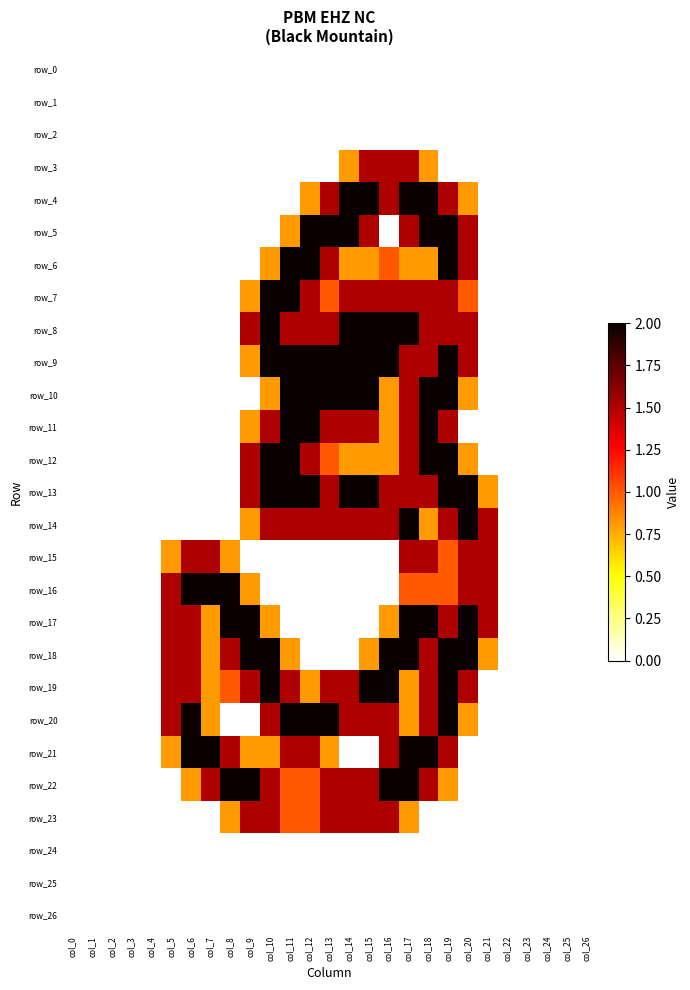

Reading right to left, list all the values displayed in this chart.

row_0: col_26=0.0	col_25=0.0	col_24=0.0	col_23=0.0	col_22=0.0	col_21=0.0	col_20=0.0	col_19=0.0	col_18=0.0	col_17=0.0	col_16=0.0	col_15=0.0	col_14=0.0	col_13=0.0	col_12=0.0	col_11=0.0	col_10=0.0	col_9=0.0	col_8=0.0	col_7=0.0	col_6=0.0	col_5=0.0	col_4=0.0	col_3=0.0	col_2=0.0	col_1=0.0	col_0=0.0
row_1: col_26=0.0	col_25=0.0	col_24=0.0	col_23=0.0	col_22=0.0	col_21=0.0	col_20=0.0	col_19=0.0	col_18=0.0	col_17=0.0	col_16=0.0	col_15=0.0	col_14=0.0	col_13=0.0	col_12=0.0	col_11=0.0	col_10=0.0	col_9=0.0	col_8=0.0	col_7=0.0	col_6=0.0	col_5=0.0	col_4=0.0	col_3=0.0	col_2=0.0	col_1=0.0	col_0=0.0
row_2: col_26=0.0	col_25=0.0	col_24=0.0	col_23=0.0	col_22=0.0	col_21=0.0	col_20=0.0	col_19=0.0	col_18=0.0	col_17=0.0	col_16=0.0	col_15=0.0	col_14=0.0	col_13=0.0	col_12=0.0	col_11=0.0	col_10=0.0	col_9=0.0	col_8=0.0	col_7=0.0	col_6=0.0	col_5=0.0	col_4=0.0	col_3=0.0	col_2=0.0	col_1=0.0	col_0=0.0
row_3: col_26=0.0	col_25=0.0	col_24=0.0	col_23=0.0	col_22=0.0	col_21=0.0	col_20=0.0	col_19=0.0	col_18=0.8	col_17=1.5	col_16=1.5	col_15=1.5	col_14=0.8	col_13=0.0	col_12=0.0	col_11=0.0	col_10=0.0	col_9=0.0	col_8=0.0	col_7=0.0	col_6=0.0	col_5=0.0	col_4=0.0	col_3=0.0	col_2=0.0	col_1=0.0	col_0=0.0
row_4: col_26=0.0	col_25=0.0	col_24=0.0	col_23=0.0	col_22=0.0	col_21=0.0	col_20=0.8	col_19=1.5	col_18=2.0	col_17=2.0	col_16=1.5	col_15=2.0	col_14=2.0	col_13=1.5	col_12=0.8	col_11=0.0	col_10=0.0	col_9=0.0	col_8=0.0	col_7=0.0	col_6=0.0	col_5=0.0	col_4=0.0	col_3=0.0	col_2=0.0	col_1=0.0	col_0=0.0
row_5: col_26=0.0	col_25=0.0	col_24=0.0	col_23=0.0	col_22=0.0	col_21=0.0	col_20=1.5	col_19=2.0	col_18=2.0	col_17=1.5	col_16=0.0	col_15=1.5	col_14=2.0	col_13=2.0	col_12=2.0	col_11=0.8	col_10=0.0	col_9=0.0	col_8=0.0	col_7=0.0	col_6=0.0	col_5=0.0	col_4=0.0	col_3=0.0	col_2=0.0	col_1=0.0	col_0=0.0
row_6: col_26=0.0	col_25=0.0	col_24=0.0	col_23=0.0	col_22=0.0	col_21=0.0	col_20=1.5	col_19=2.0	col_18=0.8	col_17=0.8	col_16=1.0	col_15=0.8	col_14=0.8	col_13=1.5	col_12=2.0	col_11=2.0	col_10=0.8	col_9=0.0	col_8=0.0	col_7=0.0	col_6=0.0	col_5=0.0	col_4=0.0	col_3=0.0	col_2=0.0	col_1=0.0	col_0=0.0
row_7: col_26=0.0	col_25=0.0	col_24=0.0	col_23=0.0	col_22=0.0	col_21=0.0	col_20=1.0	col_19=1.5	col_18=1.5	col_17=1.5	col_16=1.5	col_15=1.5	col_14=1.5	col_13=1.0	col_12=1.5	col_11=2.0	col_10=2.0	col_9=0.8	col_8=0.0	col_7=0.0	col_6=0.0	col_5=0.0	col_4=0.0	col_3=0.0	col_2=0.0	col_1=0.0	col_0=0.0
row_8: col_26=0.0	col_25=0.0	col_24=0.0	col_23=0.0	col_22=0.0	col_21=0.0	col_20=1.5	col_19=1.5	col_18=1.5	col_17=2.0	col_16=2.0	col_15=2.0	col_14=2.0	col_13=1.5	col_12=1.5	col_11=1.5	col_10=2.0	col_9=1.5	col_8=0.0	col_7=0.0	col_6=0.0	col_5=0.0	col_4=0.0	col_3=0.0	col_2=0.0	col_1=0.0	col_0=0.0
row_9: col_26=0.0	col_25=0.0	col_24=0.0	col_23=0.0	col_22=0.0	col_21=0.0	col_20=1.5	col_19=2.0	col_18=1.5	col_17=1.5	col_16=2.0	col_15=2.0	col_14=2.0	col_13=2.0	col_12=2.0	col_11=2.0	col_10=2.0	col_9=0.8	col_8=0.0	col_7=0.0	col_6=0.0	col_5=0.0	col_4=0.0	col_3=0.0	col_2=0.0	col_1=0.0	col_0=0.0
row_10: col_26=0.0	col_25=0.0	col_24=0.0	col_23=0.0	col_22=0.0	col_21=0.0	col_20=0.8	col_19=2.0	col_18=2.0	col_17=1.5	col_16=0.8	col_15=2.0	col_14=2.0	col_13=2.0	col_12=2.0	col_11=2.0	col_10=0.8	col_9=0.0	col_8=0.0	col_7=0.0	col_6=0.0	col_5=0.0	col_4=0.0	col_3=0.0	col_2=0.0	col_1=0.0	col_0=0.0
row_11: col_26=0.0	col_25=0.0	col_24=0.0	col_23=0.0	col_22=0.0	col_21=0.0	col_20=0.0	col_19=1.5	col_18=2.0	col_17=1.5	col_16=0.8	col_15=1.5	col_14=1.5	col_13=1.5	col_12=2.0	col_11=2.0	col_10=1.5	col_9=0.8	col_8=0.0	col_7=0.0	col_6=0.0	col_5=0.0	col_4=0.0	col_3=0.0	col_2=0.0	col_1=0.0	col_0=0.0
row_12: col_26=0.0	col_25=0.0	col_24=0.0	col_23=0.0	col_22=0.0	col_21=0.0	col_20=0.8	col_19=2.0	col_18=2.0	col_17=1.5	col_16=0.8	col_15=0.8	col_14=0.8	col_13=1.0	col_12=1.5	col_11=2.0	col_10=2.0	col_9=1.5	col_8=0.0	col_7=0.0	col_6=0.0	col_5=0.0	col_4=0.0	col_3=0.0	col_2=0.0	col_1=0.0	col_0=0.0
row_13: col_26=0.0	col_25=0.0	col_24=0.0	col_23=0.0	col_22=0.0	col_21=0.8	col_20=2.0	col_19=2.0	col_18=1.5	col_17=1.5	col_16=1.5	col_15=2.0	col_14=2.0	col_13=1.5	col_12=2.0	col_11=2.0	col_10=2.0	col_9=1.5	col_8=0.0	col_7=0.0	col_6=0.0	col_5=0.0	col_4=0.0	col_3=0.0	col_2=0.0	col_1=0.0	col_0=0.0
row_14: col_26=0.0	col_25=0.0	col_24=0.0	col_23=0.0	col_22=0.0	col_21=1.5	col_20=2.0	col_19=1.5	col_18=0.8	col_17=2.0	col_16=1.5	col_15=1.5	col_14=1.5	col_13=1.5	col_12=1.5	col_11=1.5	col_10=1.5	col_9=0.8	col_8=0.0	col_7=0.0	col_6=0.0	col_5=0.0	col_4=0.0	col_3=0.0	col_2=0.0	col_1=0.0	col_0=0.0
row_15: col_26=0.0	col_25=0.0	col_24=0.0	col_23=0.0	col_22=0.0	col_21=1.5	col_20=1.5	col_19=1.0	col_18=1.5	col_17=1.5	col_16=0.0	col_15=0.0	col_14=0.0	col_13=0.0	col_12=0.0	col_11=0.0	col_10=0.0	col_9=0.0	col_8=0.8	col_7=1.5	col_6=1.5	col_5=0.8	col_4=0.0	col_3=0.0	col_2=0.0	col_1=0.0	col_0=0.0
row_16: col_26=0.0	col_25=0.0	col_24=0.0	col_23=0.0	col_22=0.0	col_21=1.5	col_20=1.5	col_19=1.0	col_18=1.0	col_17=1.0	col_16=0.0	col_15=0.0	col_14=0.0	col_13=0.0	col_12=0.0	col_11=0.0	col_10=0.0	col_9=0.8	col_8=2.0	col_7=2.0	col_6=2.0	col_5=1.5	col_4=0.0	col_3=0.0	col_2=0.0	col_1=0.0	col_0=0.0
row_17: col_26=0.0	col_25=0.0	col_24=0.0	col_23=0.0	col_22=0.0	col_21=1.5	col_20=2.0	col_19=1.5	col_18=2.0	col_17=2.0	col_16=0.8	col_15=0.0	col_14=0.0	col_13=0.0	col_12=0.0	col_11=0.0	col_10=0.8	col_9=2.0	col_8=2.0	col_7=0.8	col_6=1.5	col_5=1.5	col_4=0.0	col_3=0.0	col_2=0.0	col_1=0.0	col_0=0.0
row_18: col_26=0.0	col_25=0.0	col_24=0.0	col_23=0.0	col_22=0.0	col_21=0.8	col_20=2.0	col_19=2.0	col_18=1.5	col_17=2.0	col_16=2.0	col_15=0.8	col_14=0.0	col_13=0.0	col_12=0.0	col_11=0.8	col_10=2.0	col_9=2.0	col_8=1.5	col_7=0.8	col_6=1.5	col_5=1.5	col_4=0.0	col_3=0.0	col_2=0.0	col_1=0.0	col_0=0.0
row_19: col_26=0.0	col_25=0.0	col_24=0.0	col_23=0.0	col_22=0.0	col_21=0.0	col_20=1.5	col_19=2.0	col_18=1.5	col_17=0.8	col_16=2.0	col_15=2.0	col_14=1.5	col_13=1.5	col_12=0.8	col_11=1.5	col_10=2.0	col_9=1.5	col_8=1.0	col_7=0.8	col_6=1.5	col_5=1.5	col_4=0.0	col_3=0.0	col_2=0.0	col_1=0.0	col_0=0.0
row_20: col_26=0.0	col_25=0.0	col_24=0.0	col_23=0.0	col_22=0.0	col_21=0.0	col_20=0.8	col_19=2.0	col_18=1.5	col_17=0.8	col_16=1.5	col_15=1.5	col_14=1.5	col_13=2.0	col_12=2.0	col_11=2.0	col_10=1.5	col_9=0.0	col_8=0.0	col_7=0.8	col_6=2.0	col_5=1.5	col_4=0.0	col_3=0.0	col_2=0.0	col_1=0.0	col_0=0.0
row_21: col_26=0.0	col_25=0.0	col_24=0.0	col_23=0.0	col_22=0.0	col_21=0.0	col_20=0.0	col_19=1.5	col_18=2.0	col_17=2.0	col_16=1.5	col_15=0.0	col_14=0.0	col_13=0.8	col_12=1.5	col_11=1.5	col_10=0.8	col_9=0.8	col_8=1.5	col_7=2.0	col_6=2.0	col_5=0.8	col_4=0.0	col_3=0.0	col_2=0.0	col_1=0.0	col_0=0.0
row_22: col_26=0.0	col_25=0.0	col_24=0.0	col_23=0.0	col_22=0.0	col_21=0.0	col_20=0.0	col_19=0.8	col_18=1.5	col_17=2.0	col_16=2.0	col_15=1.5	col_14=1.5	col_13=1.5	col_12=1.0	col_11=1.0	col_10=1.5	col_9=2.0	col_8=2.0	col_7=1.5	col_6=0.8	col_5=0.0	col_4=0.0	col_3=0.0	col_2=0.0	col_1=0.0	col_0=0.0
row_23: col_26=0.0	col_25=0.0	col_24=0.0	col_23=0.0	col_22=0.0	col_21=0.0	col_20=0.0	col_19=0.0	col_18=0.0	col_17=0.8	col_16=1.5	col_15=1.5	col_14=1.5	col_13=1.5	col_12=1.0	col_11=1.0	col_10=1.5	col_9=1.5	col_8=0.8	col_7=0.0	col_6=0.0	col_5=0.0	col_4=0.0	col_3=0.0	col_2=0.0	col_1=0.0	col_0=0.0
row_24: col_26=0.0	col_25=0.0	col_24=0.0	col_23=0.0	col_22=0.0	col_21=0.0	col_20=0.0	col_19=0.0	col_18=0.0	col_17=0.0	col_16=0.0	col_15=0.0	col_14=0.0	col_13=0.0	col_12=0.0	col_11=0.0	col_10=0.0	col_9=0.0	col_8=0.0	col_7=0.0	col_6=0.0	col_5=0.0	col_4=0.0	col_3=0.0	col_2=0.0	col_1=0.0	col_0=0.0
row_25: col_26=0.0	col_25=0.0	col_24=0.0	col_23=0.0	col_22=0.0	col_21=0.0	col_20=0.0	col_19=0.0	col_18=0.0	col_17=0.0	col_16=0.0	col_15=0.0	col_14=0.0	col_13=0.0	col_12=0.0	col_11=0.0	col_10=0.0	col_9=0.0	col_8=0.0	col_7=0.0	col_6=0.0	col_5=0.0	col_4=0.0	col_3=0.0	col_2=0.0	col_1=0.0	col_0=0.0
row_26: col_26=0.0	col_25=0.0	col_24=0.0	col_23=0.0	col_22=0.0	col_21=0.0	col_20=0.0	col_19=0.0	col_18=0.0	col_17=0.0	col_16=0.0	col_15=0.0	col_14=0.0	col_13=0.0	col_12=0.0	col_11=0.0	col_10=0.0	col_9=0.0	col_8=0.0	col_7=0.0	col_6=0.0	col_5=0.0	col_4=0.0	col_3=0.0	col_2=0.0	col_1=0.0	col_0=0.0